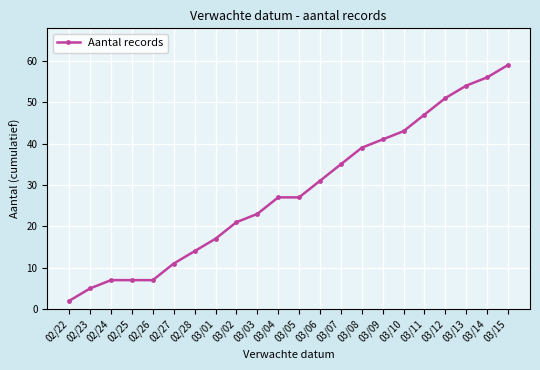

At which label is the value closest to 30?

03/06